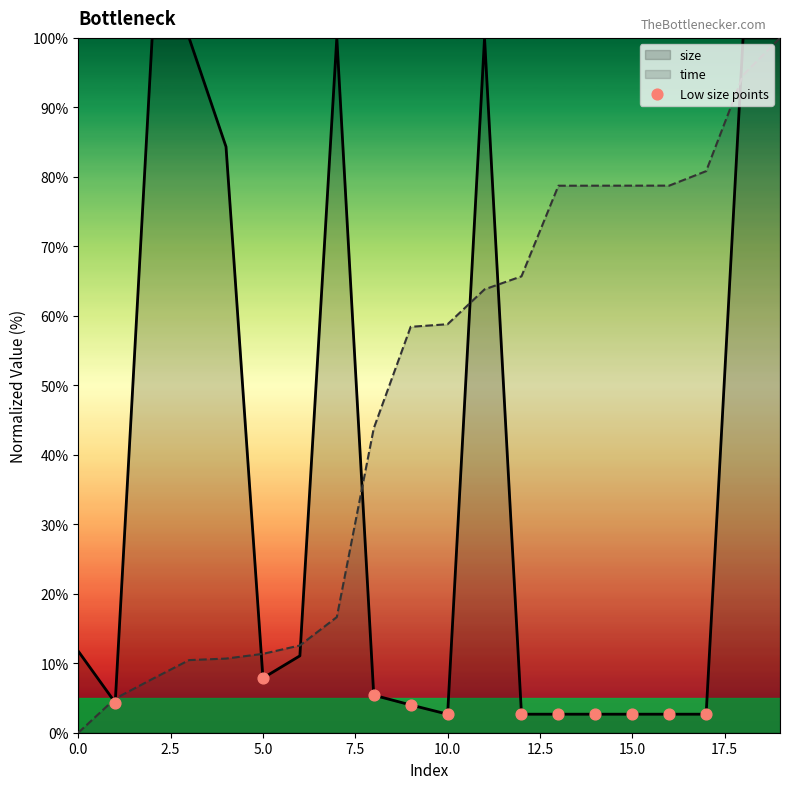

Is it true that time equals -36.9 at 0.0?

False